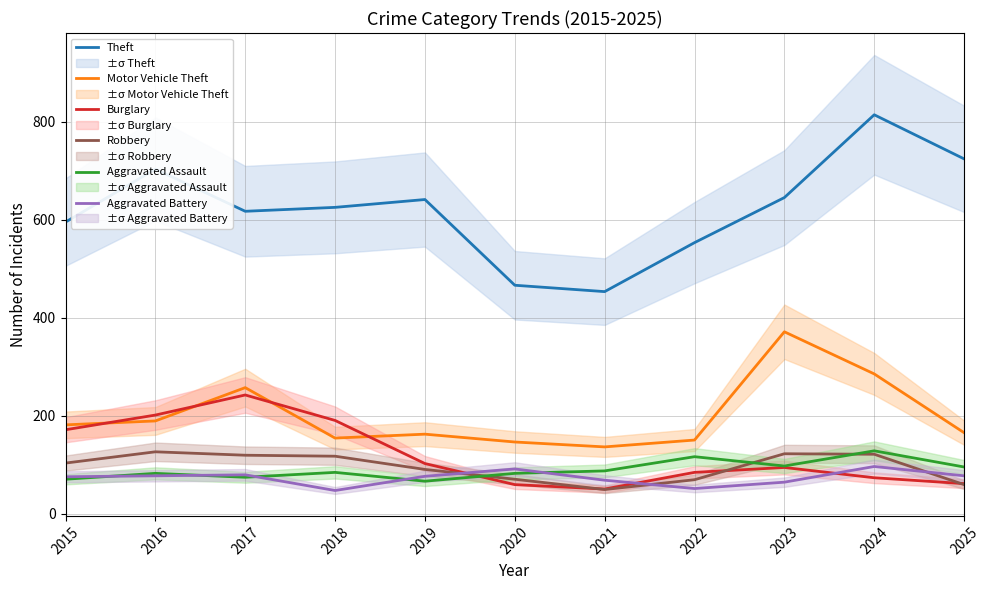

What is the value of the Theft point at the 4th from the left?

625